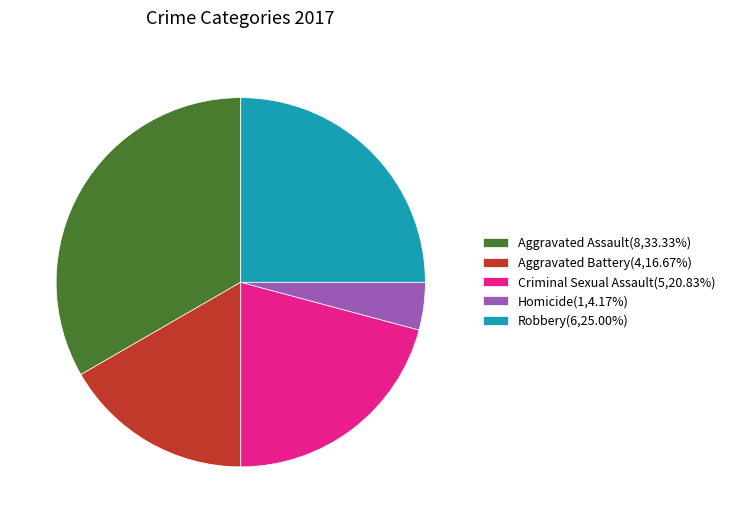

The Aggravated Assault slice represents 38% of the pie. True or false?

False